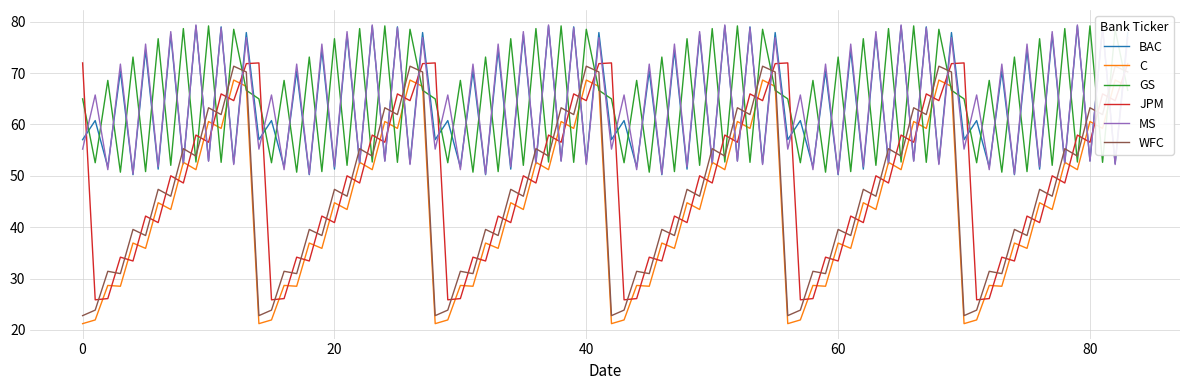

What is the highest value of the GS series?

79.2